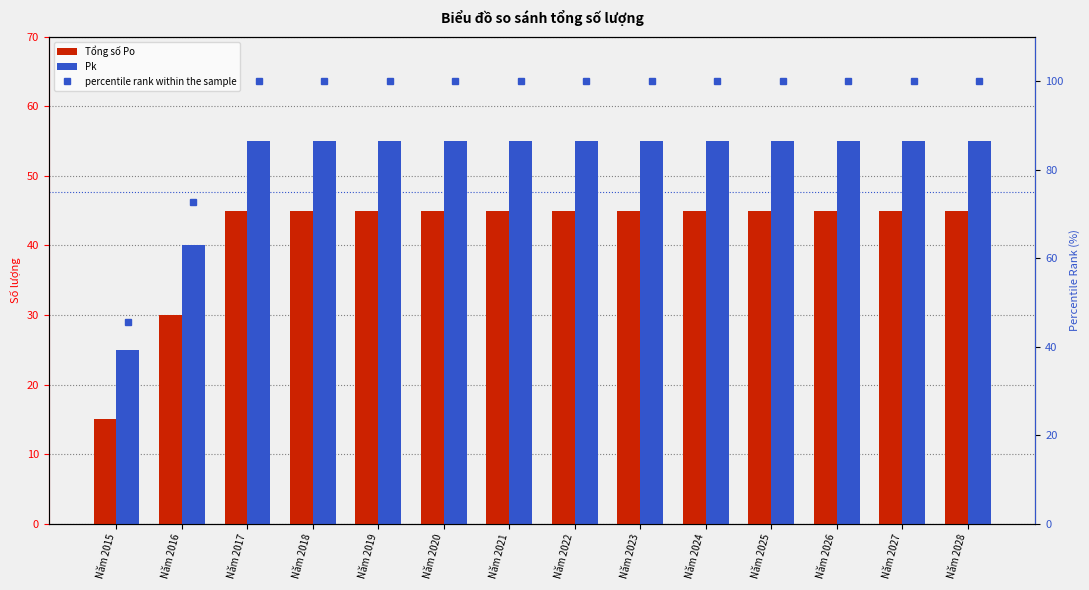

What is the difference between the highest and lowest values at Năm 2018?

55.0